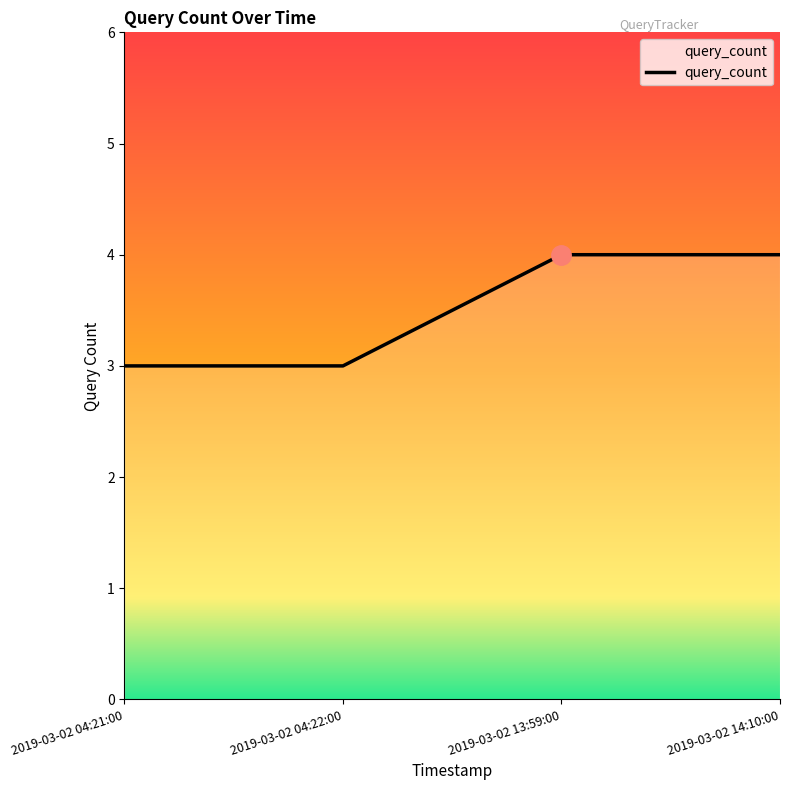

The chart shows a value of 3 at 2019-03-02 14:10:00. True or false?

False